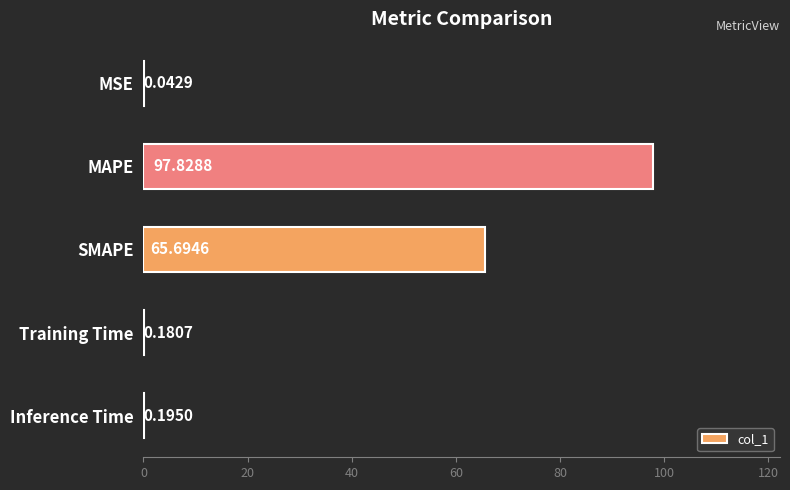

What is the change in value from SMAPE to Training Time?

-65.5